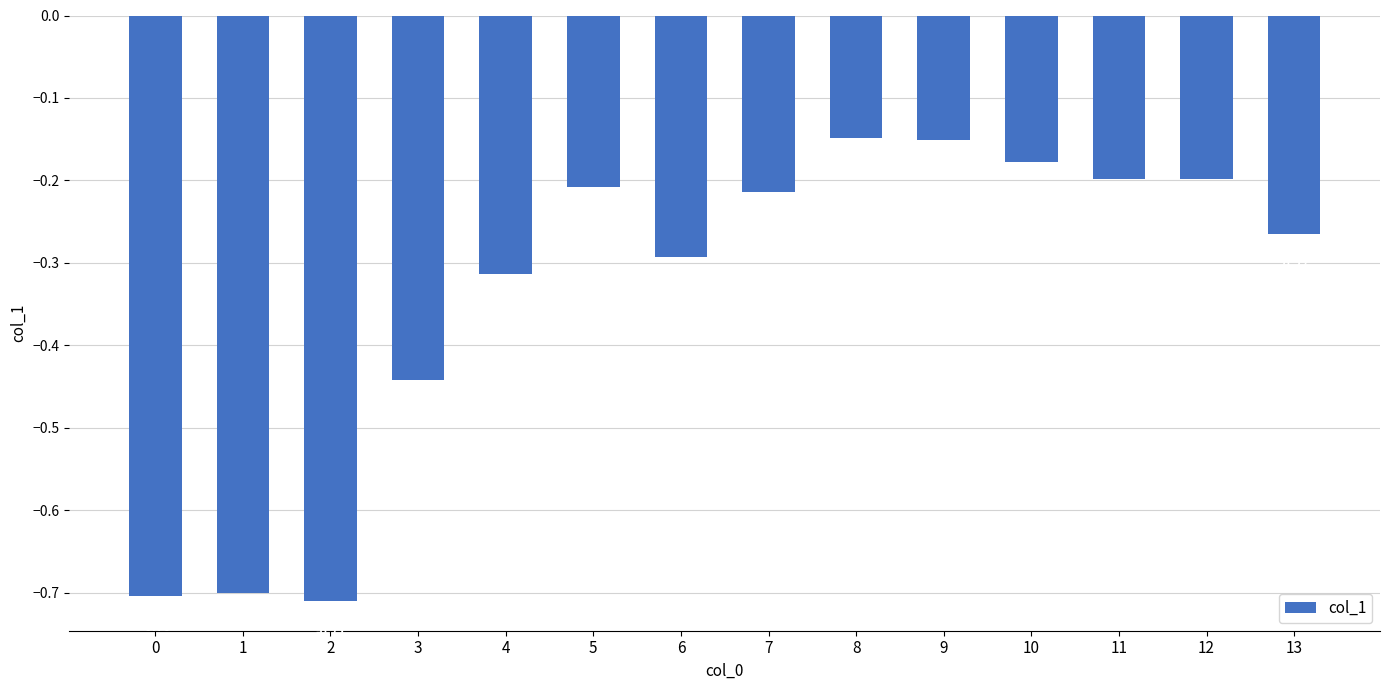

What is the change in value from 2 to 3?

+0.3